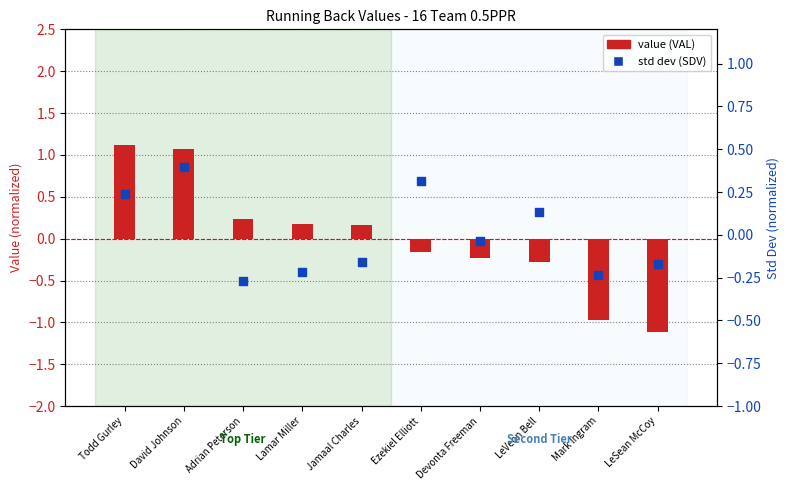

What are all the series names shown in the legend?

value (VAL), std dev (SDV)